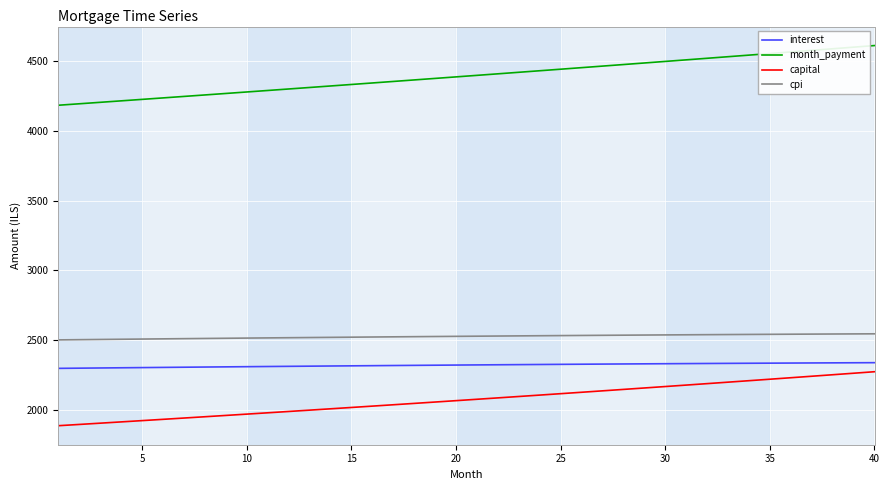

What is the minimum value for month_payment?

4183.7